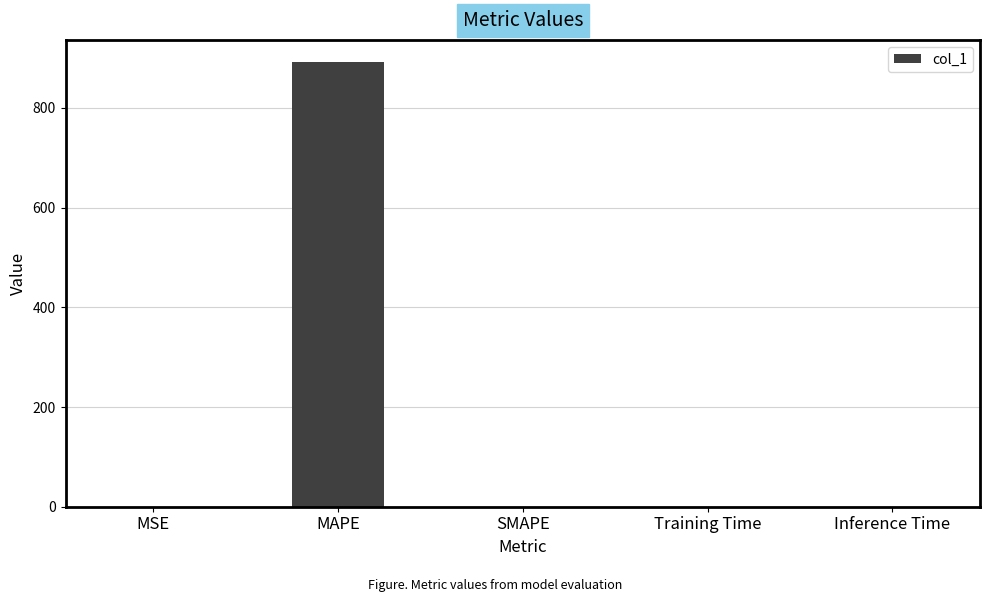

What is the greatest value displayed?

892.0